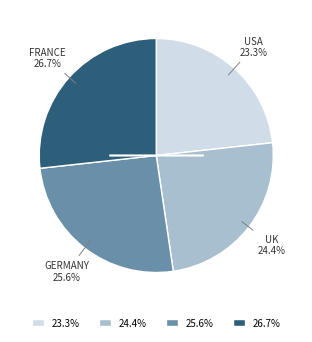

Is the sum of 23.3% and 24.4% greater than half?

No